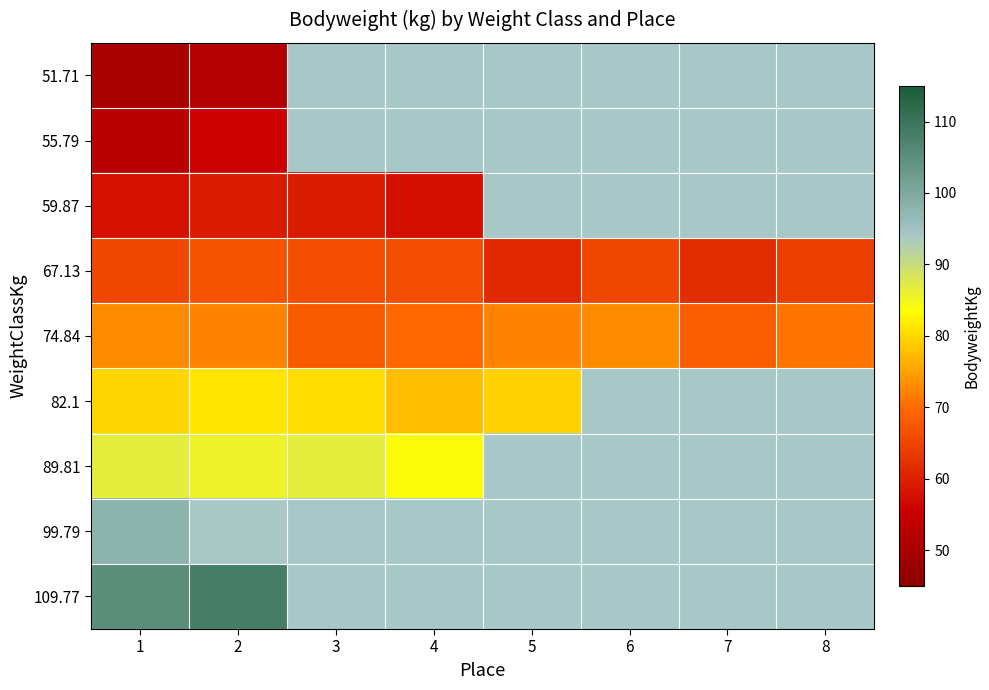

What is the minimum value shown in the chart?

50.0